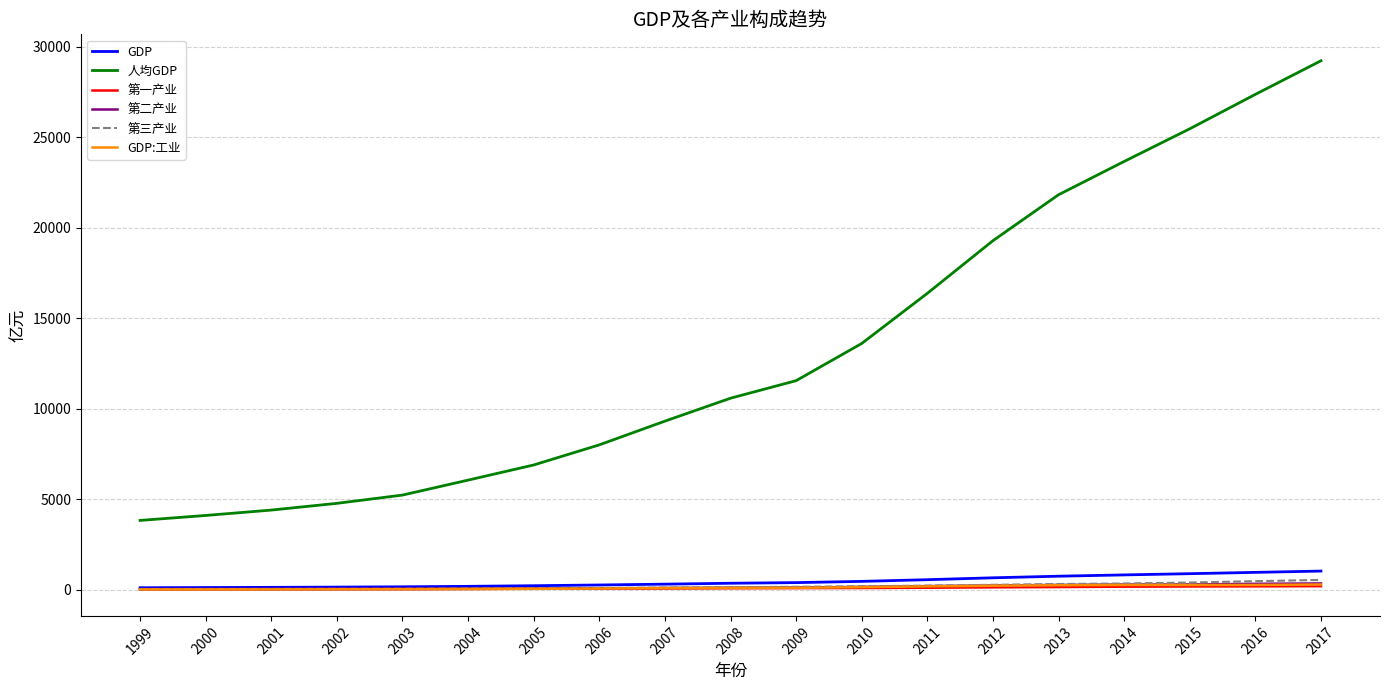

Is it true that 人均GDP equals 4783.0 at 2002?

True